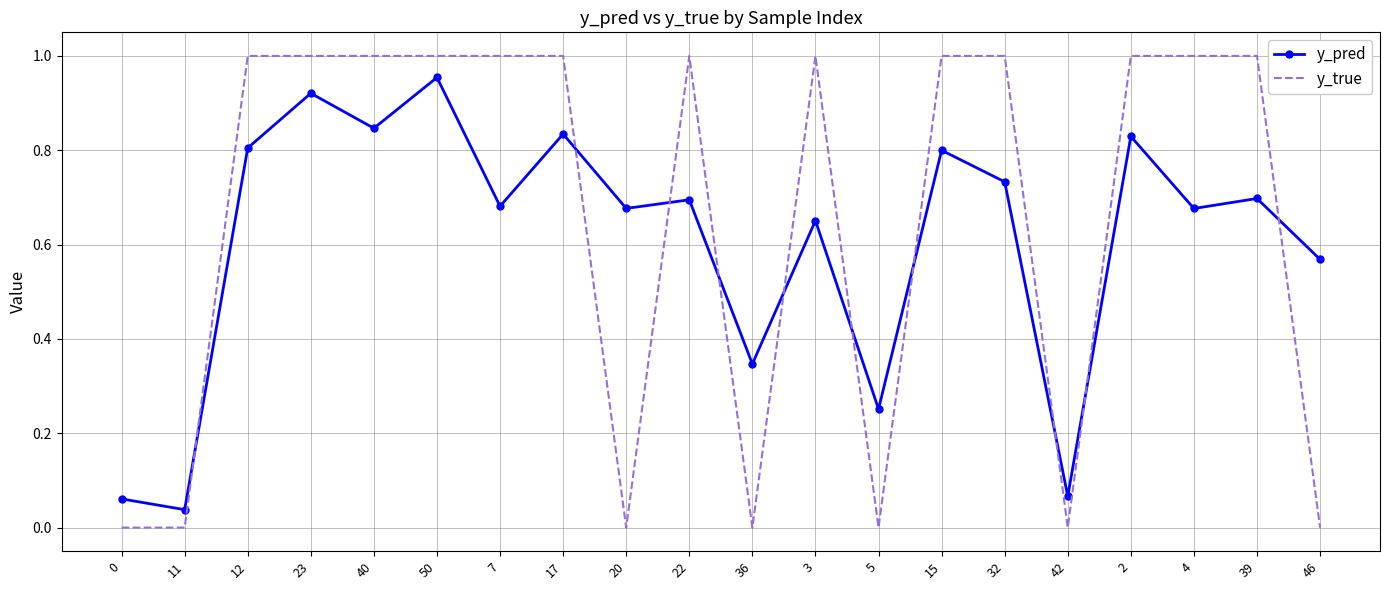

Which series has the widest spread of values?

y_true